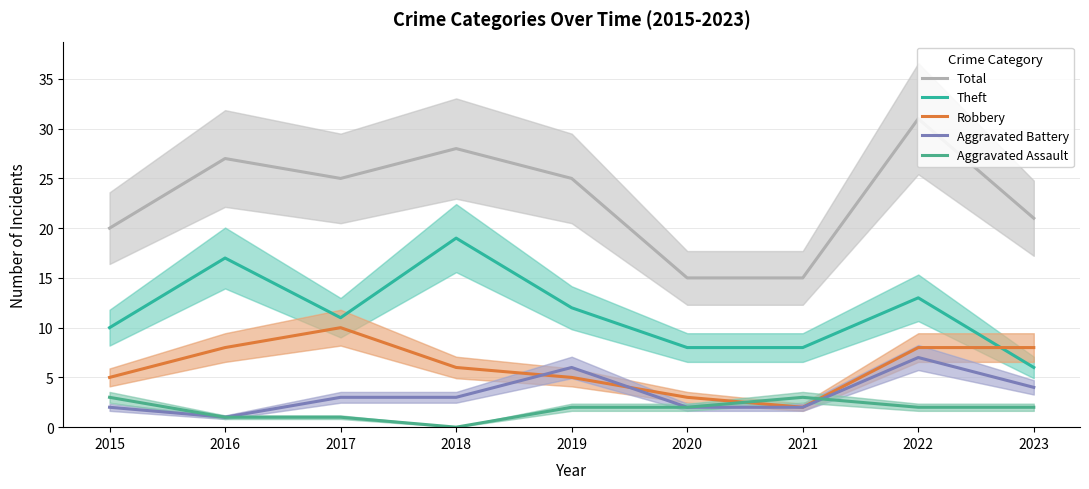

At which label does Robbery reach its minimum?

2021